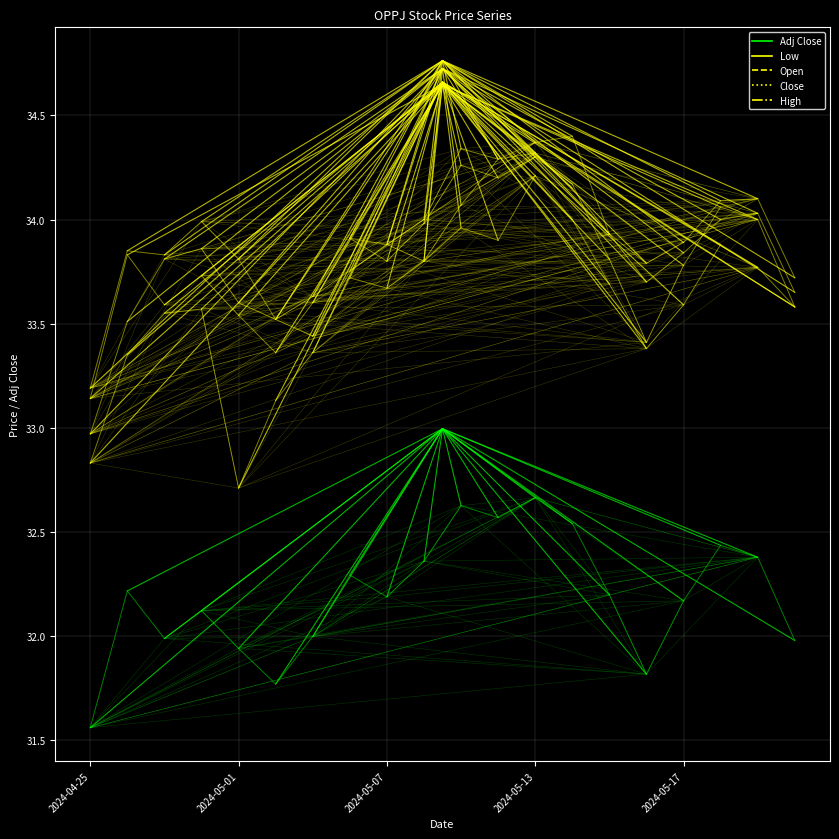

How many series are shown in this chart?

5